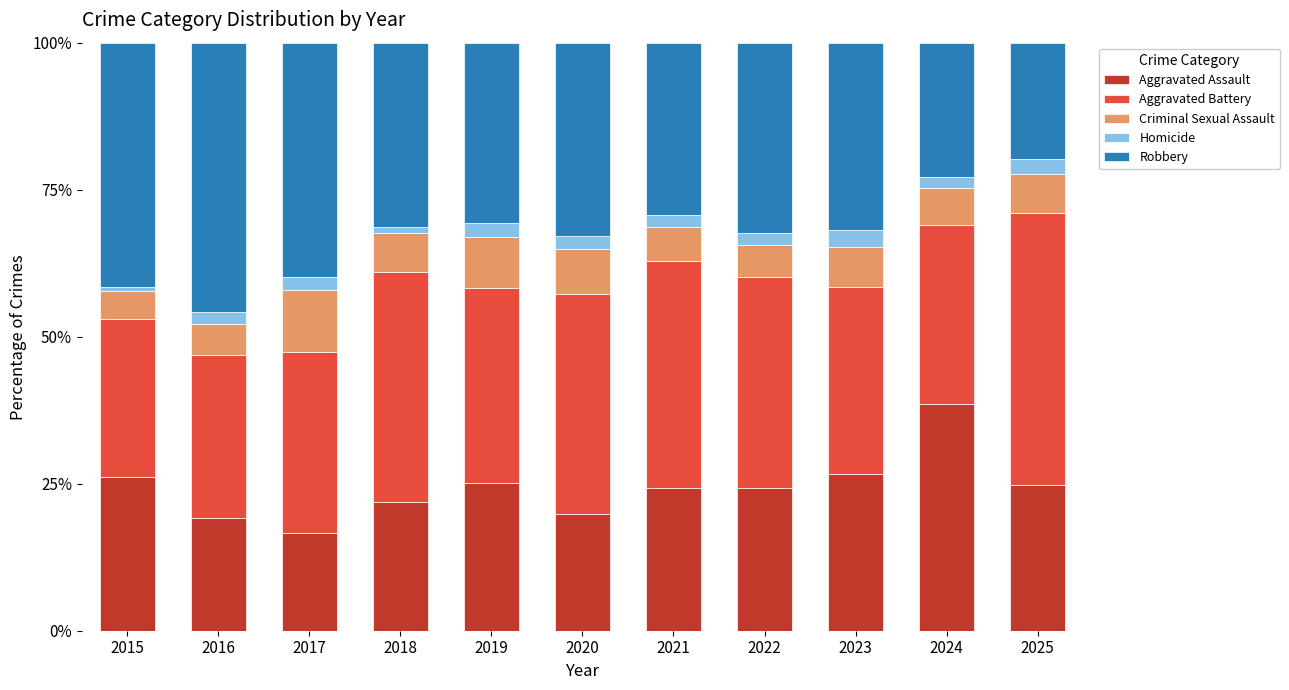

Which category has the lowest value in the Aggravated Assault series?

2017